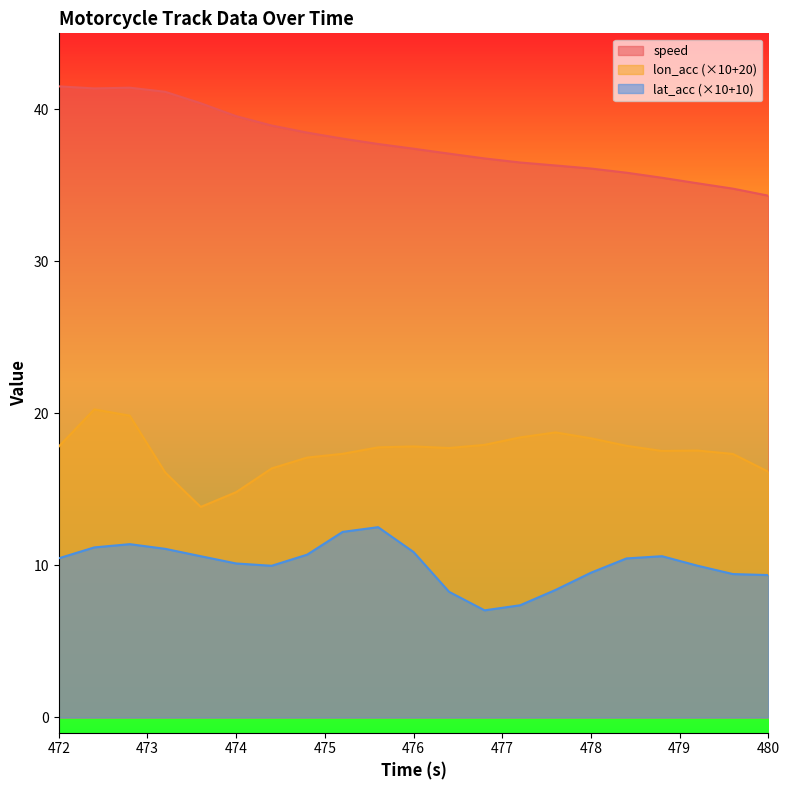

What position from the right is 478.4?

5